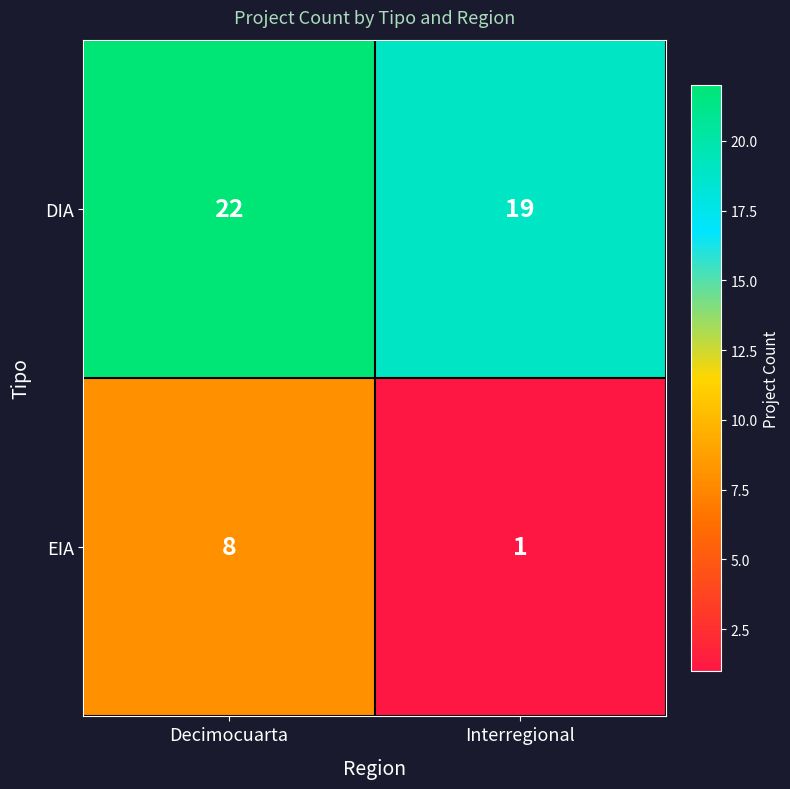

Which series has the widest spread of values?

EIA